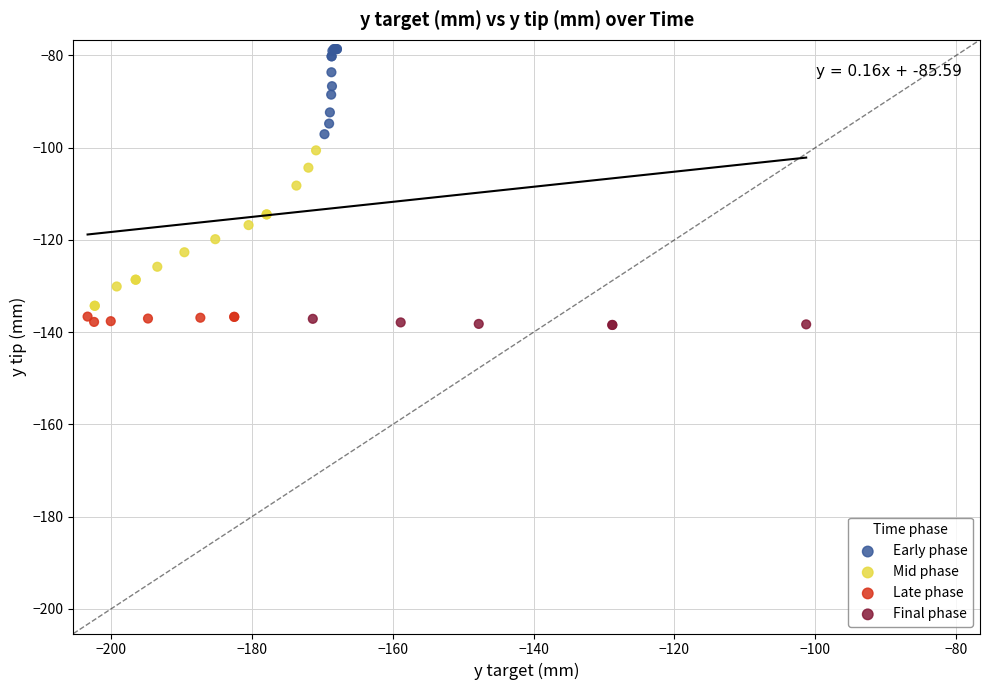

Which series contains the highest Y value?

Early phase